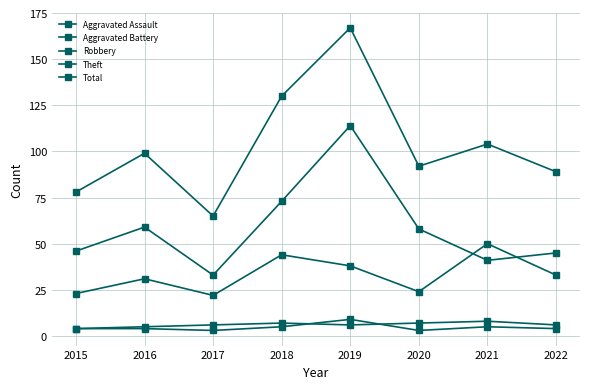

What is the approximate value of Theft at 2021, to the nearest 5?

40